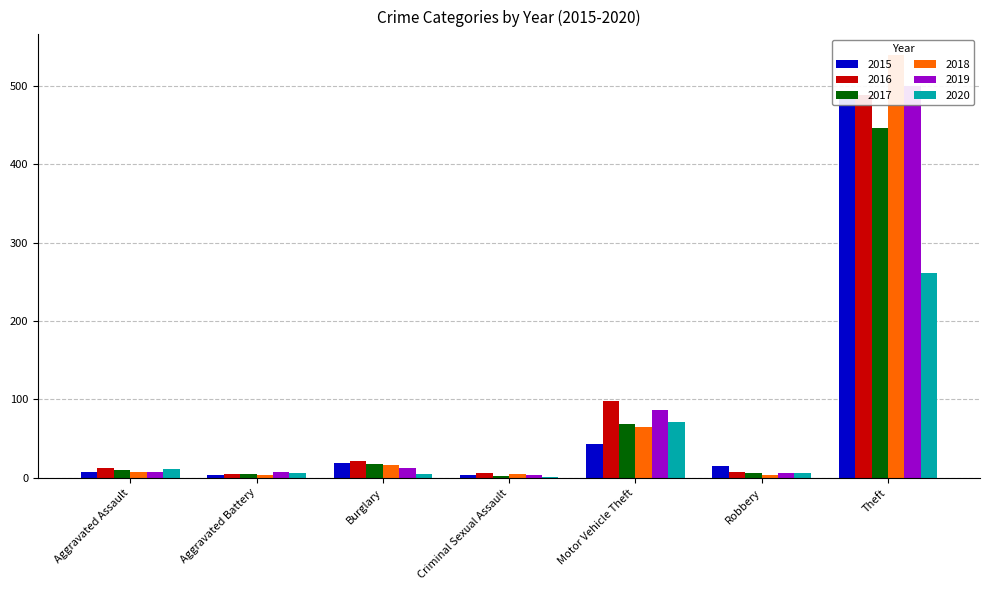

Is it true that 2017 equals 5 at Aggravated Battery?

True